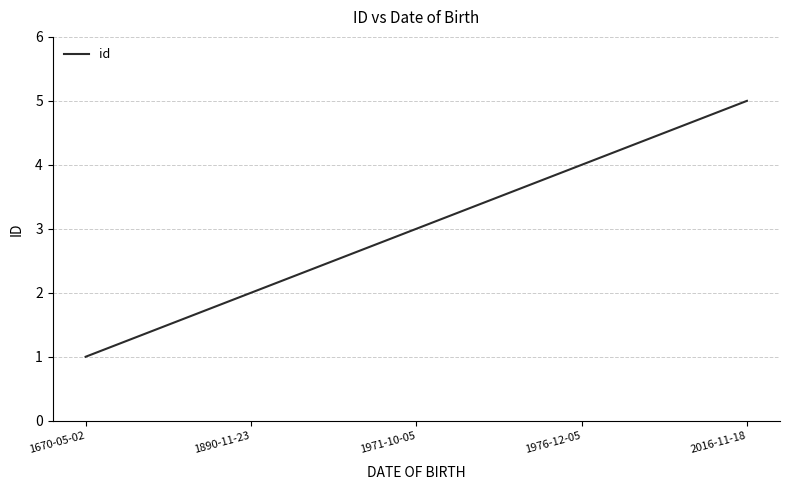

Is this an area chart (filled region under the line)?

No